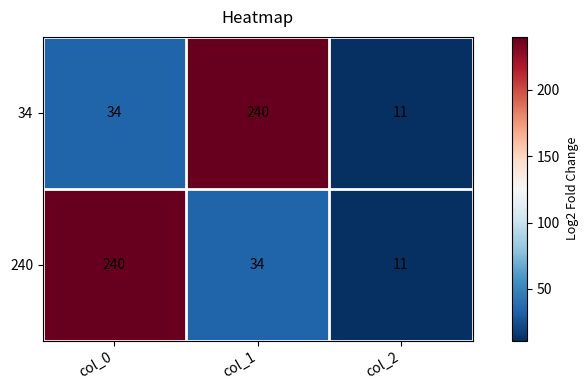

The value of 34 at col_0 is 56. True or false?

False